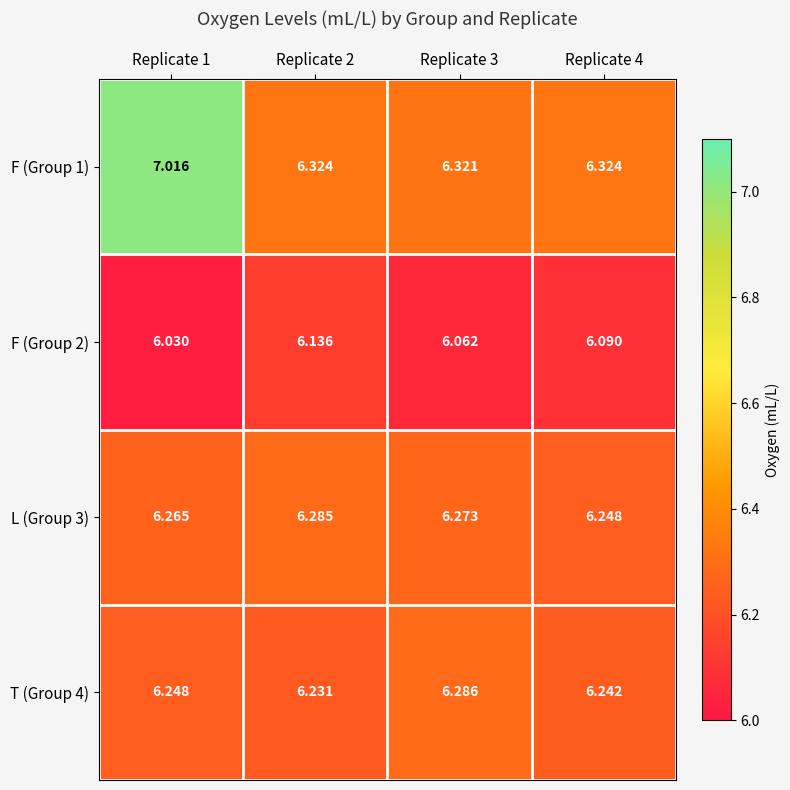

Is the value of F (Group 1) at Replicate 4 greater than the value of L (Group 3) at Replicate 1?

Yes